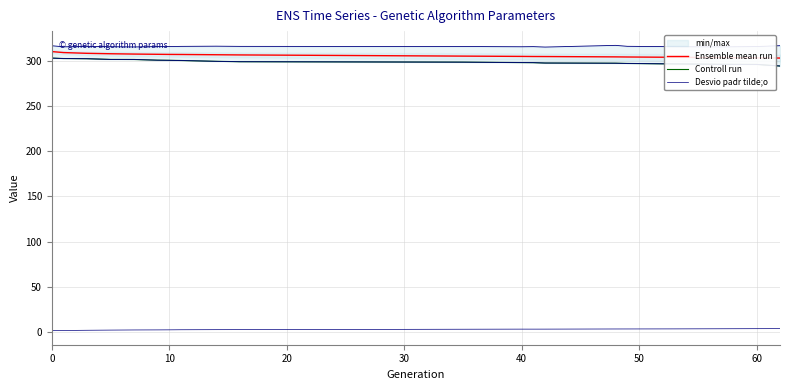

What is the difference between the highest and lowest values at 20?

306.2